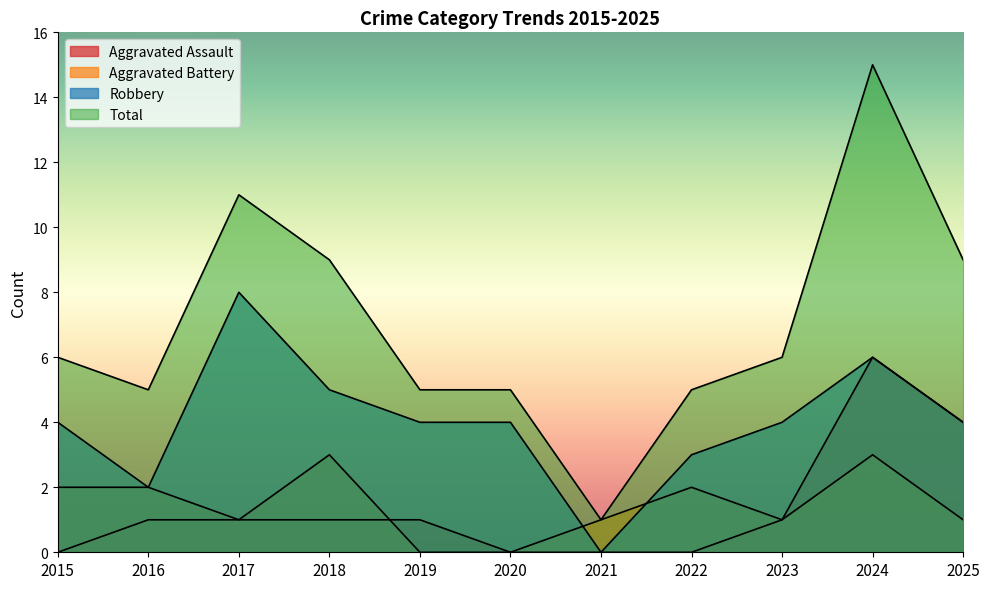

Reading left to right, what are all the values shown in this chart?

Aggravated Assault: 0	1	1	1	1	0	0	0	1	6	4
Aggravated Battery: 2	2	1	3	0	0	1	2	1	3	1
Robbery: 4	2	8	5	4	4	0	3	4	6	4
Total: 6	5	11	9	5	5	1	5	6	15	9